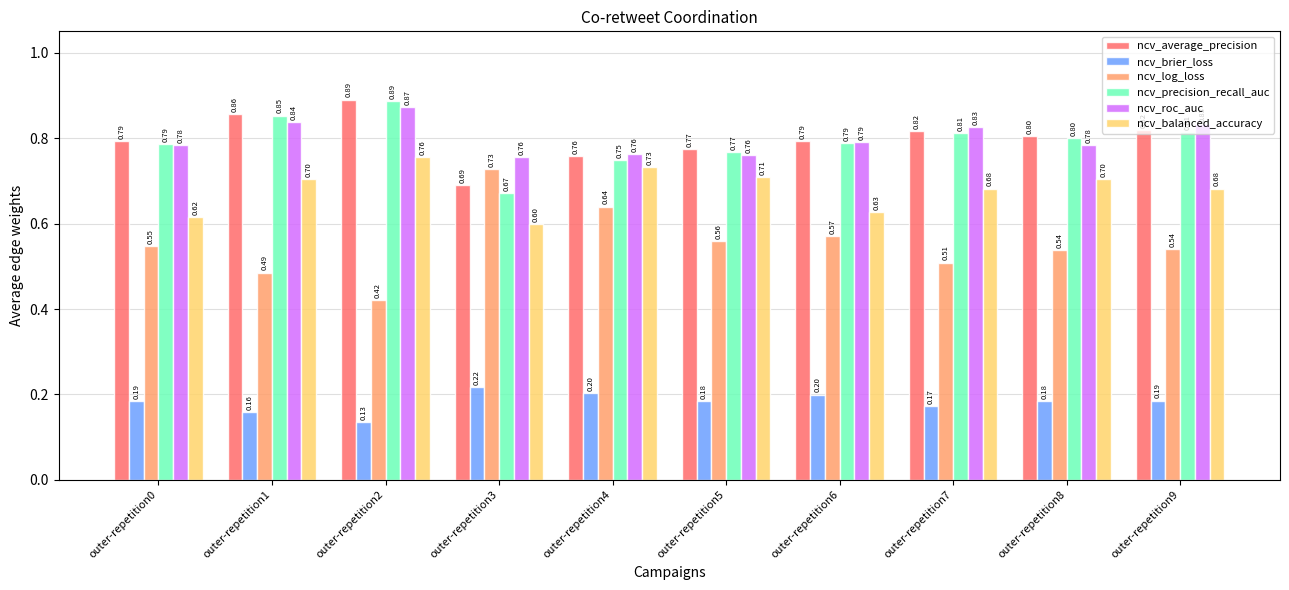

Which series has the widest spread of values?

ncv_log_loss